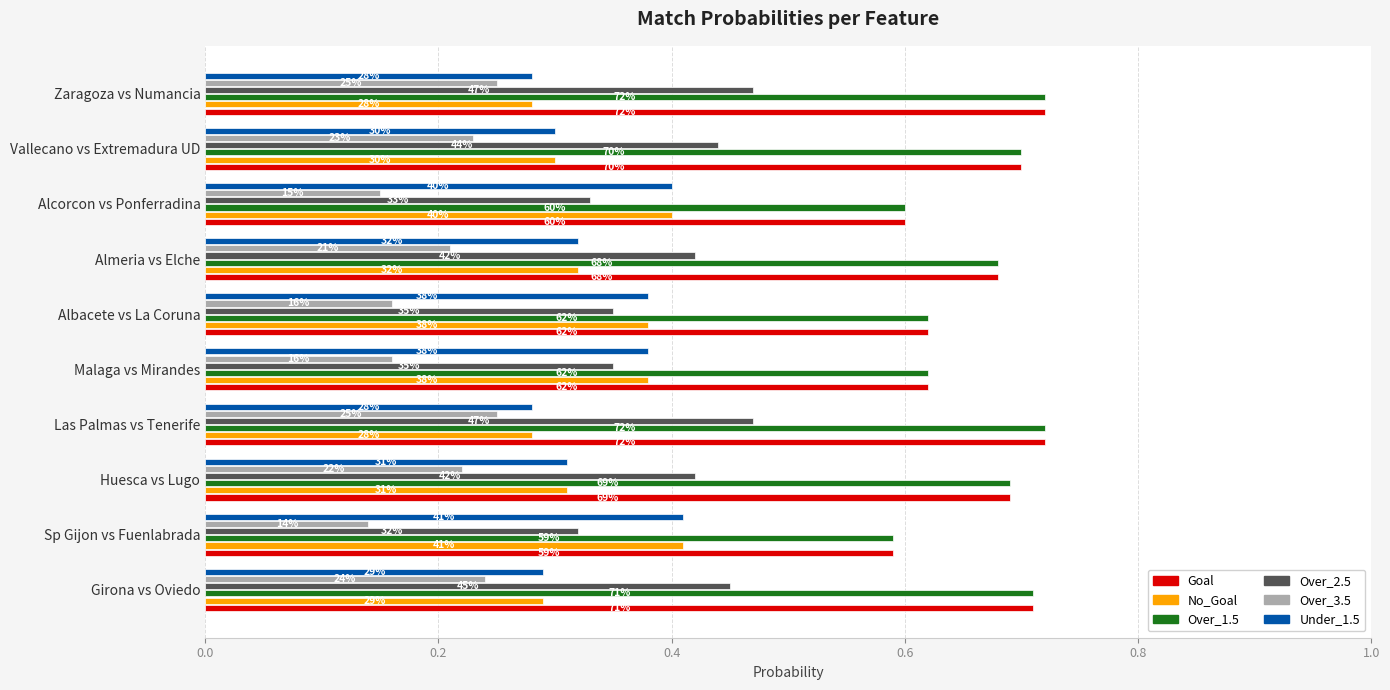

What are all the series names shown in the legend?

Goal, No_Goal, Over_1.5, Over_2.5, Over_3.5, Under_1.5